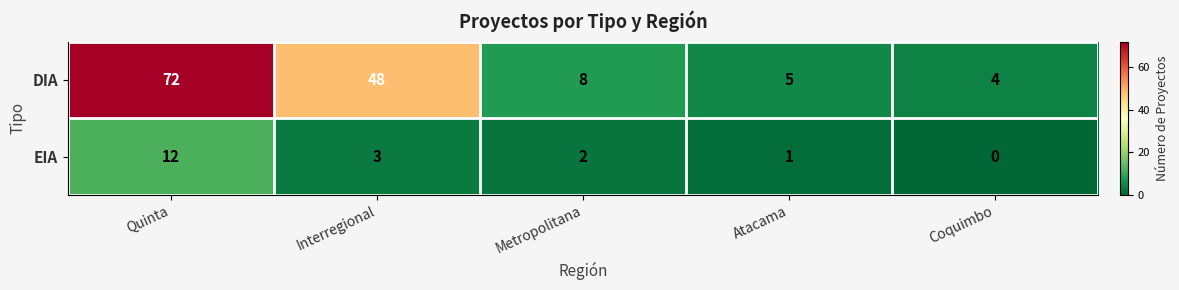

Rank the series by their average value, from highest to lowest.

DIA, EIA